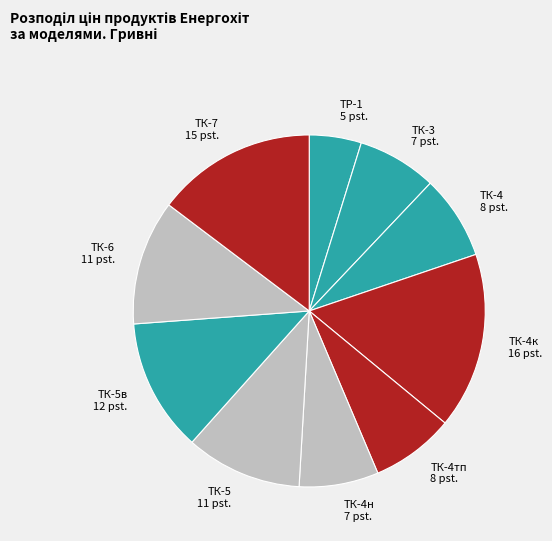

Between ТК-4тп and ТК-5в, which is larger?

ТК-5в